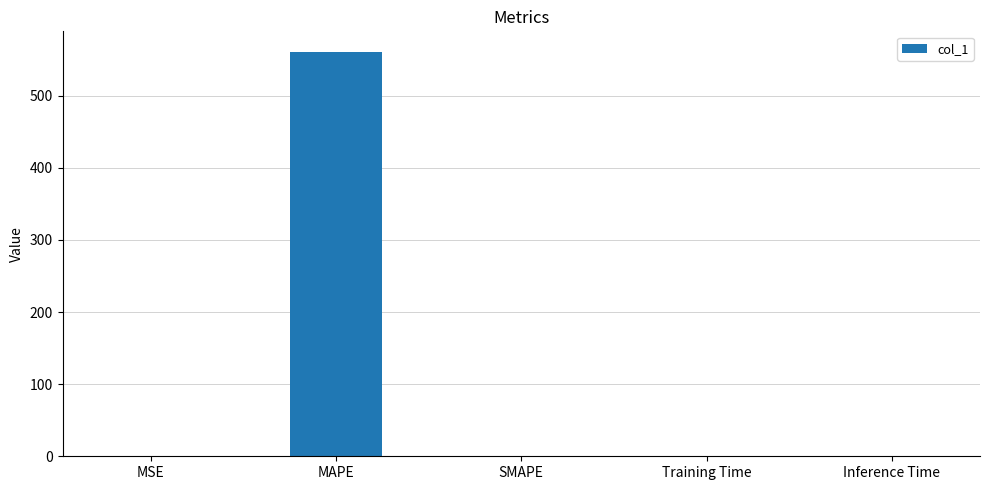

Are the bars horizontal?

No